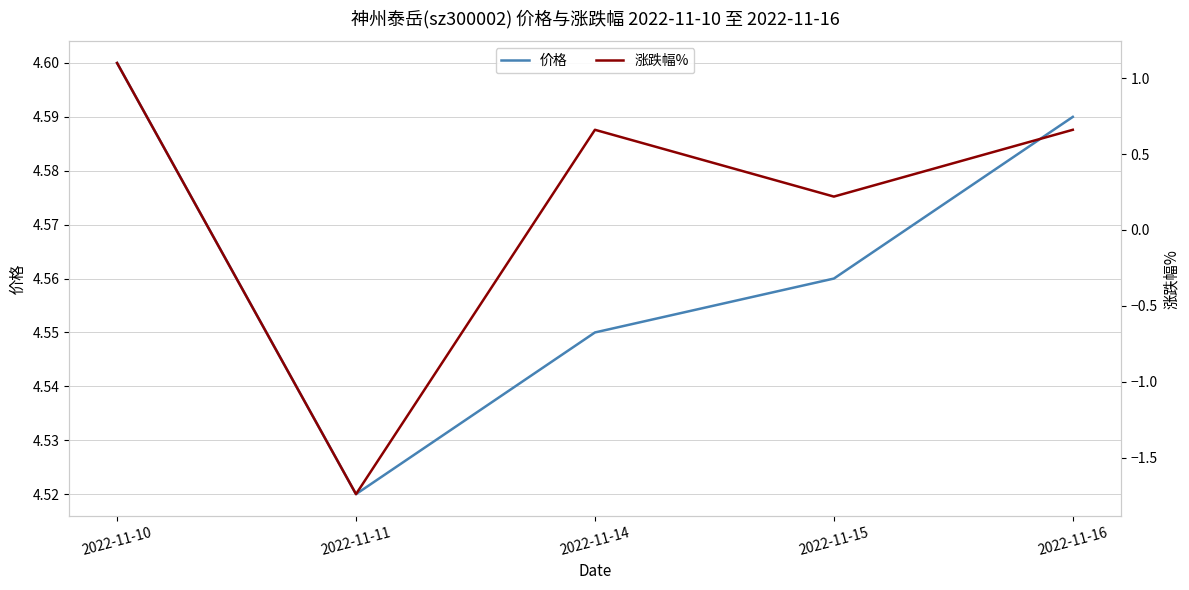

Where is the first local minimum for 价格?

2022-11-11